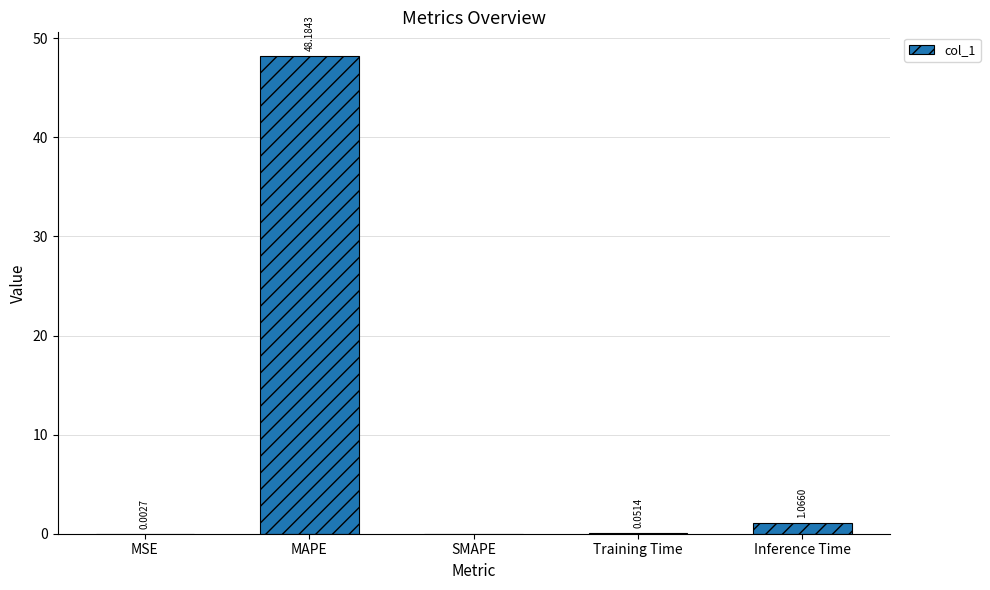

Which label corresponds to the largest value in the chart?

MAPE